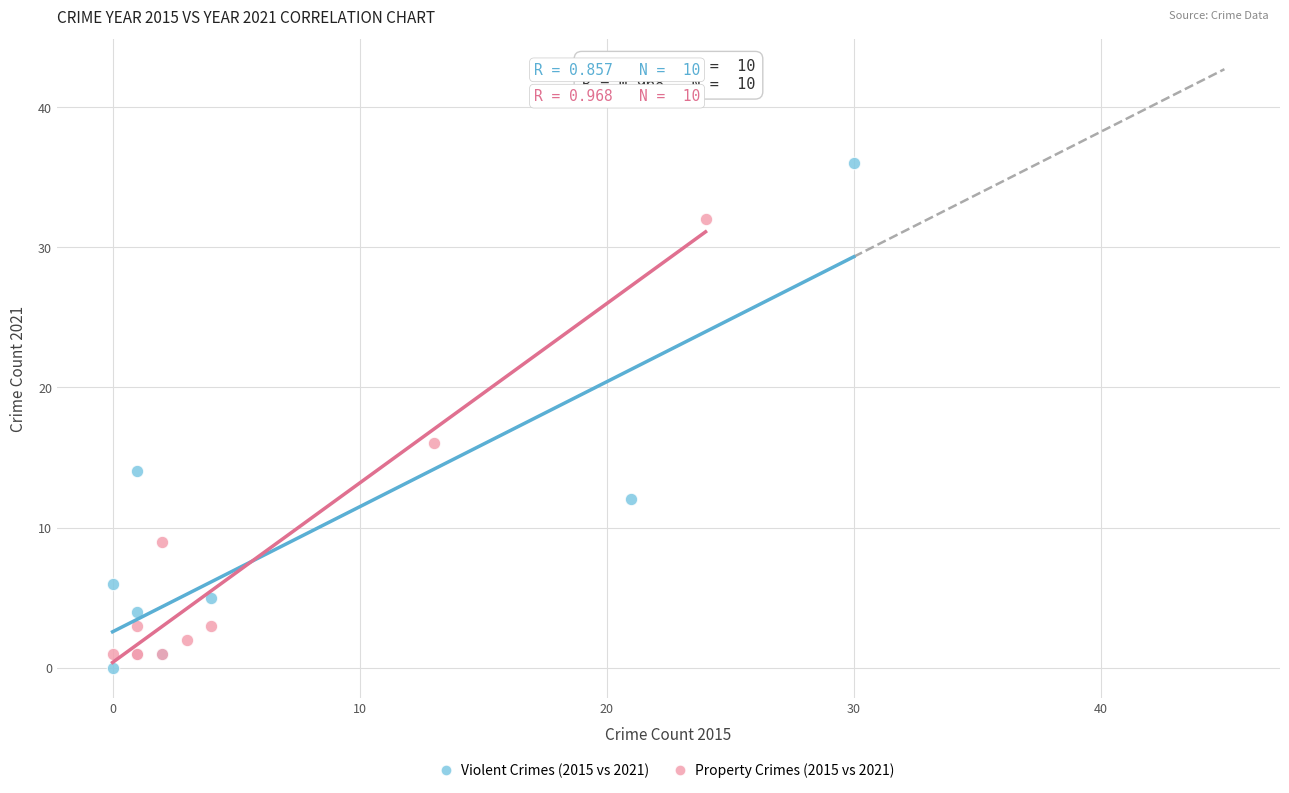

Which series contains the highest Y value?

Violent Crimes (2015 vs 2021)